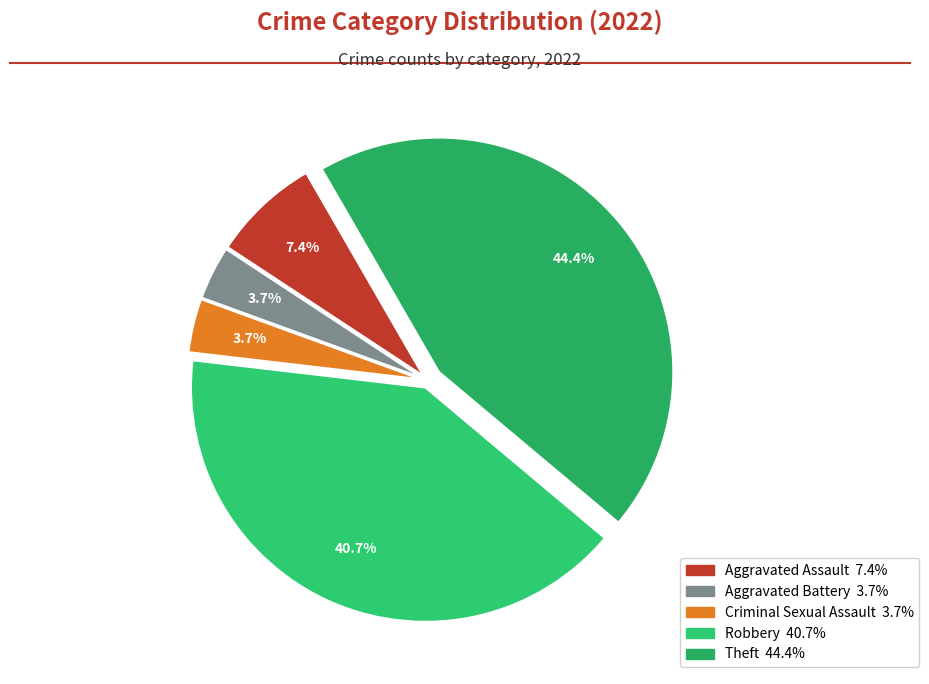

To the nearest percent, what is the average slice percentage?

20%